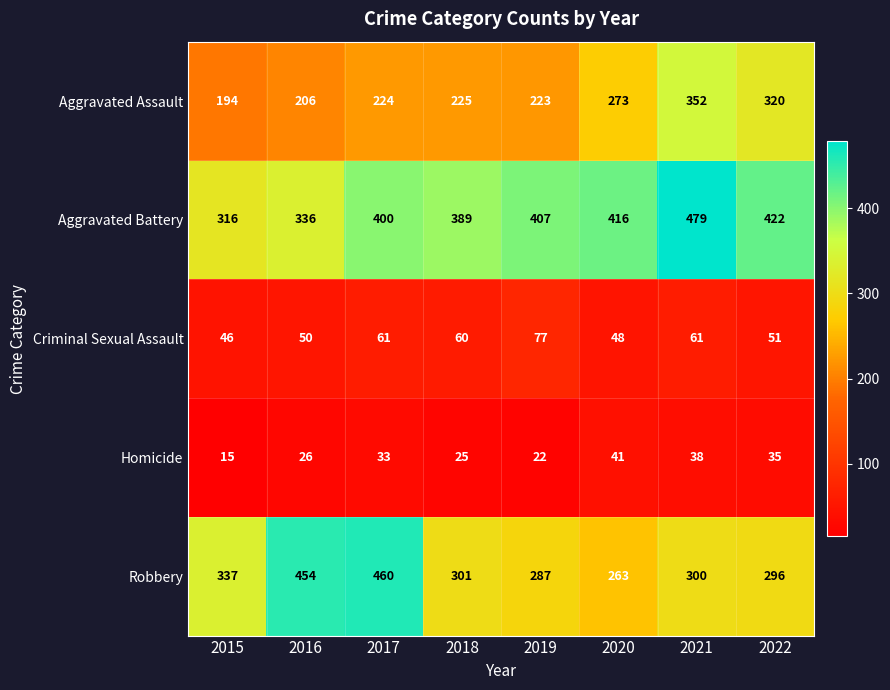

At which label is Homicide closest to 28?

2016